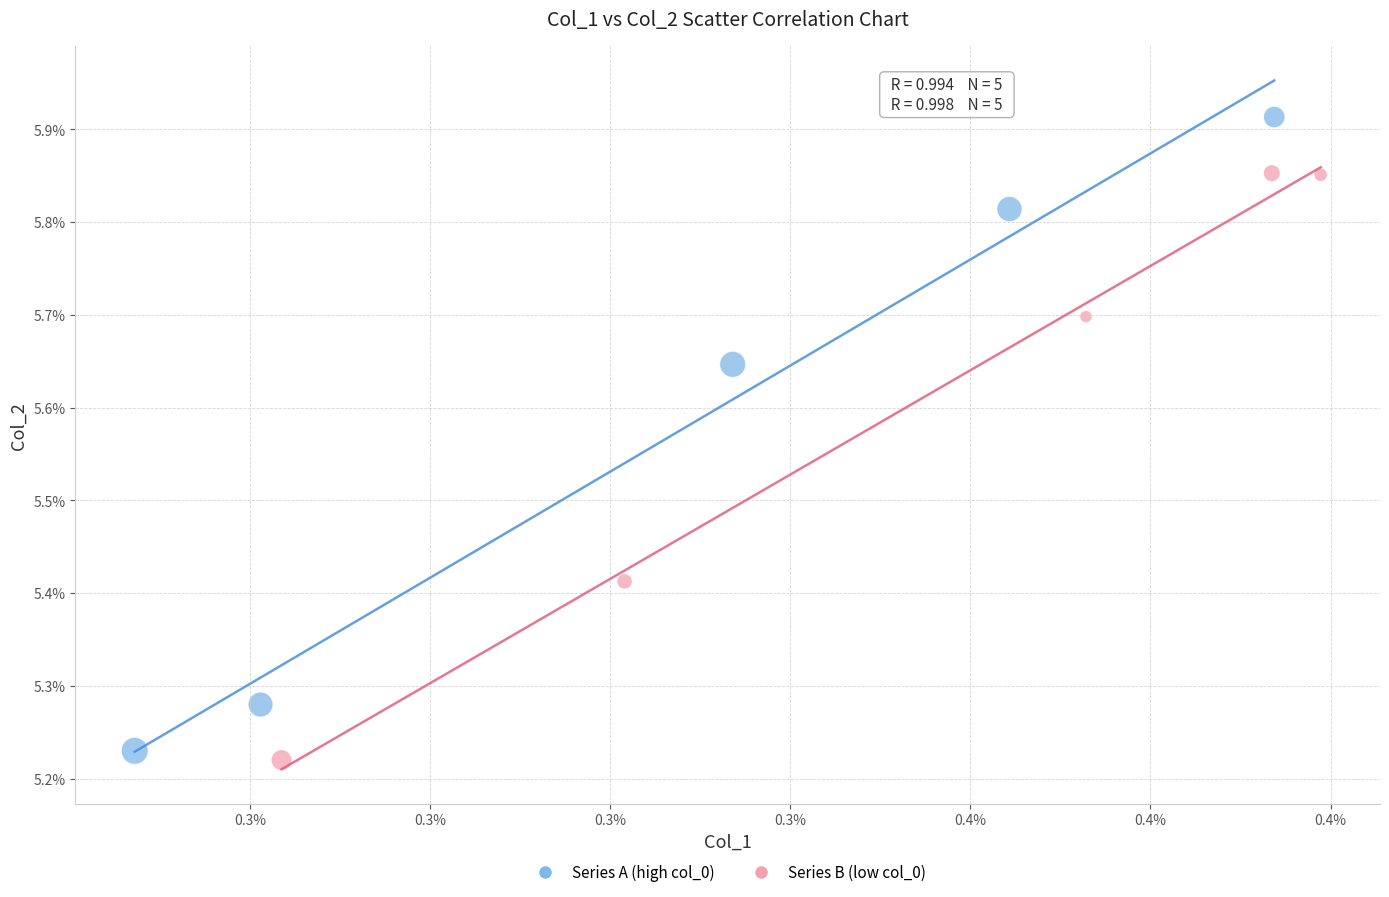

Which series has the largest Y range (max minus min)?

Series A (high col_0)